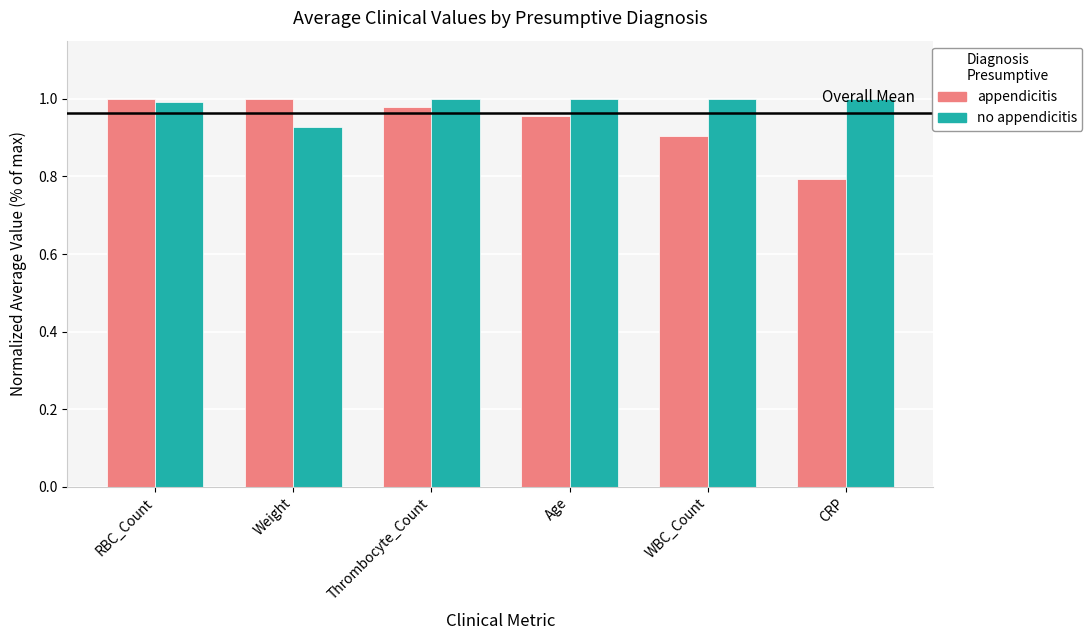

Which label corresponds to the smallest value in the chart?

CRP